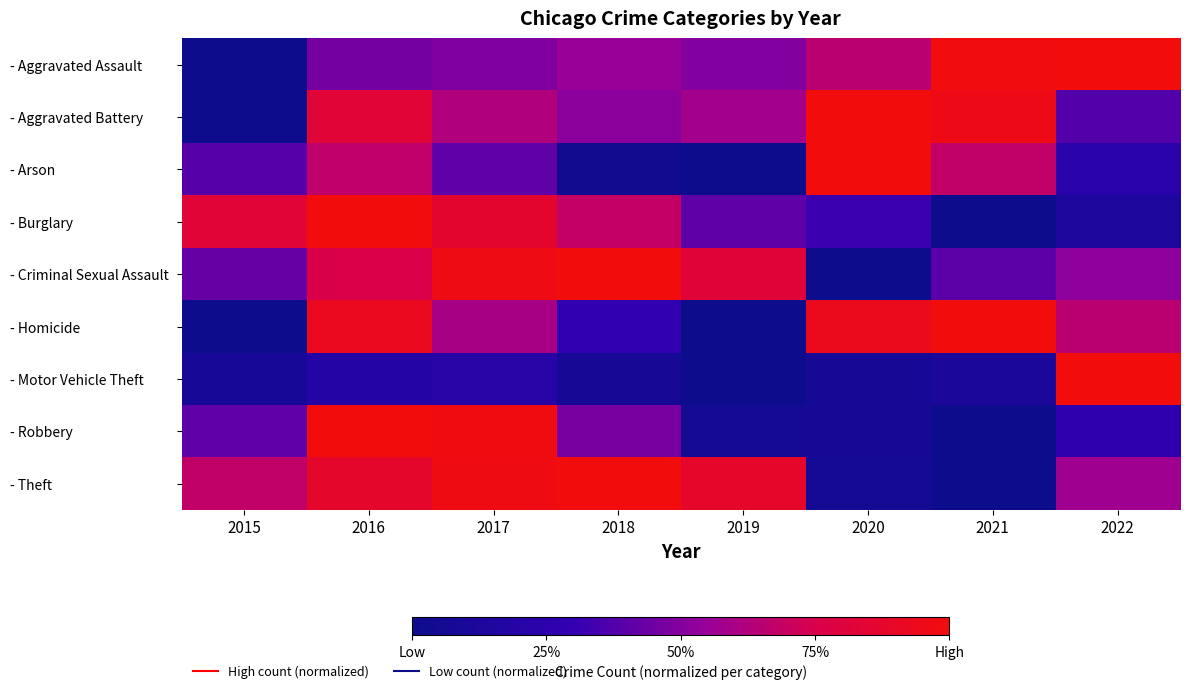

Reading right to left, list all the values displayed in this chart.

- Aggravated Assault: 2022=1.0	2021=1.0	2020=0.7	2019=0.5	2018=0.6	2017=0.5	2016=0.5	2015=0.0
- Aggravated Battery: 2022=0.4	2021=1.0	2020=1.0	2019=0.6	2018=0.5	2017=0.6	2016=0.8	2015=0.0
- Arson: 2022=0.2	2021=0.7	2020=1.0	2019=0.0	2018=0.0	2017=0.4	2016=0.7	2015=0.4
- Burglary: 2022=0.1	2021=0.0	2020=0.3	2019=0.4	2018=0.7	2017=0.9	2016=1.0	2015=0.8
- Criminal Sexual Assault: 2022=0.5	2021=0.4	2020=0.0	2019=0.8	2018=1.0	2017=1.0	2016=0.8	2015=0.4
- Homicide: 2022=0.7	2021=1.0	2020=0.9	2019=0.0	2018=0.3	2017=0.6	2016=0.9	2015=0.0
- Motor Vehicle Theft: 2022=1.0	2021=0.1	2020=0.1	2019=0.0	2018=0.1	2017=0.2	2016=0.2	2015=0.1
- Robbery: 2022=0.3	2021=0.0	2020=0.1	2019=0.1	2018=0.5	2017=1.0	2016=1.0	2015=0.4
- Theft: 2022=0.6	2021=0.0	2020=0.1	2019=0.9	2018=1.0	2017=1.0	2016=0.9	2015=0.7